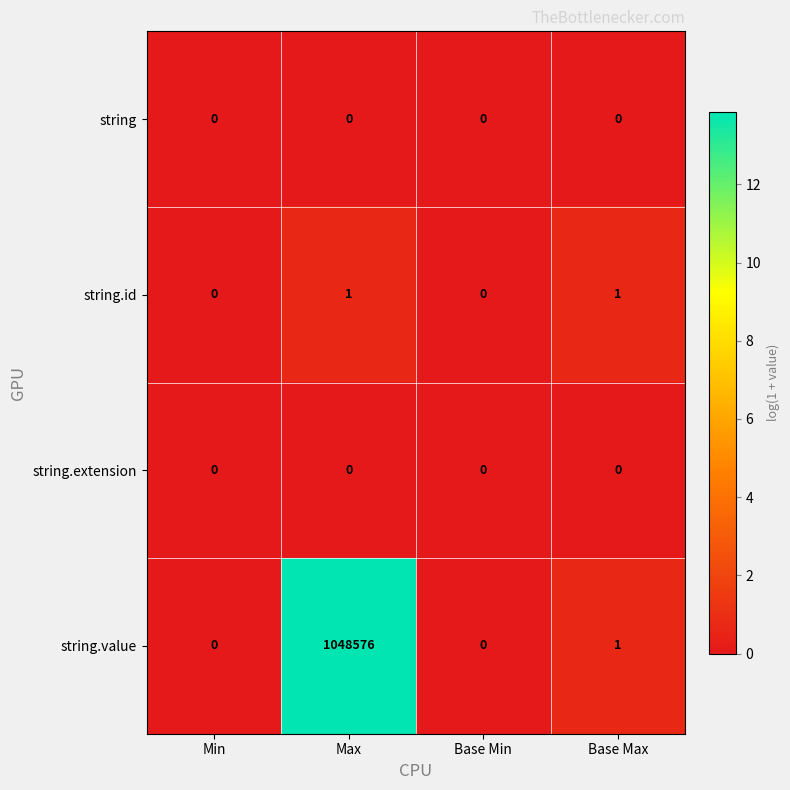

At which label does string.value first exceed 1?

Max